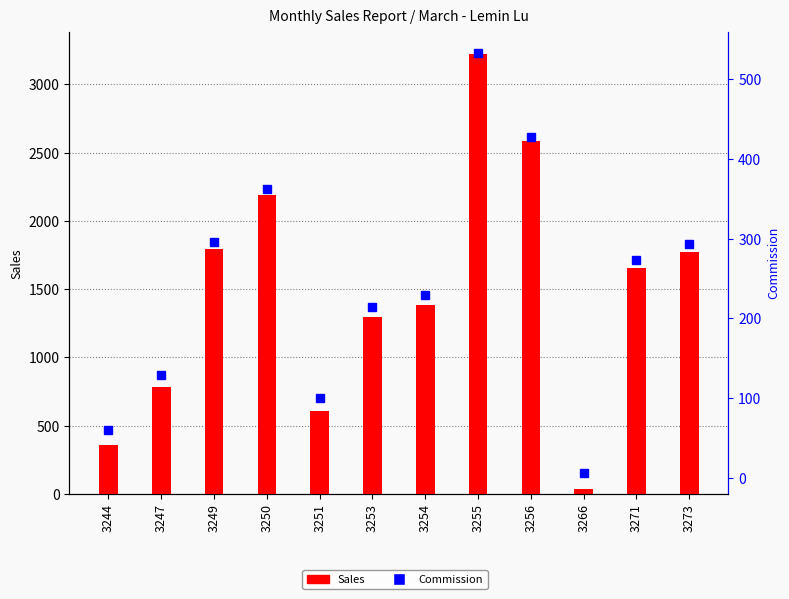

What is the average value of the Commission series?

243.6